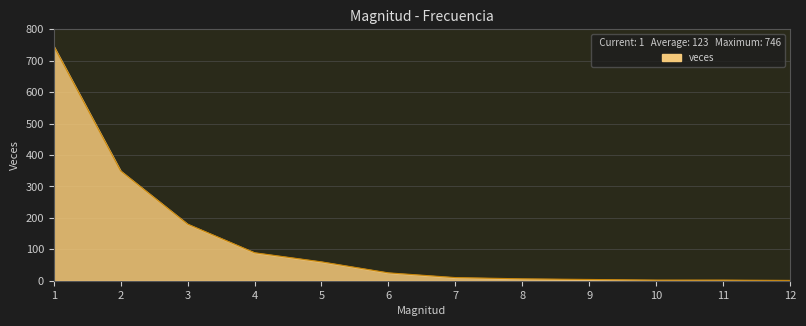

The value at 9 is 4. True or false?

True